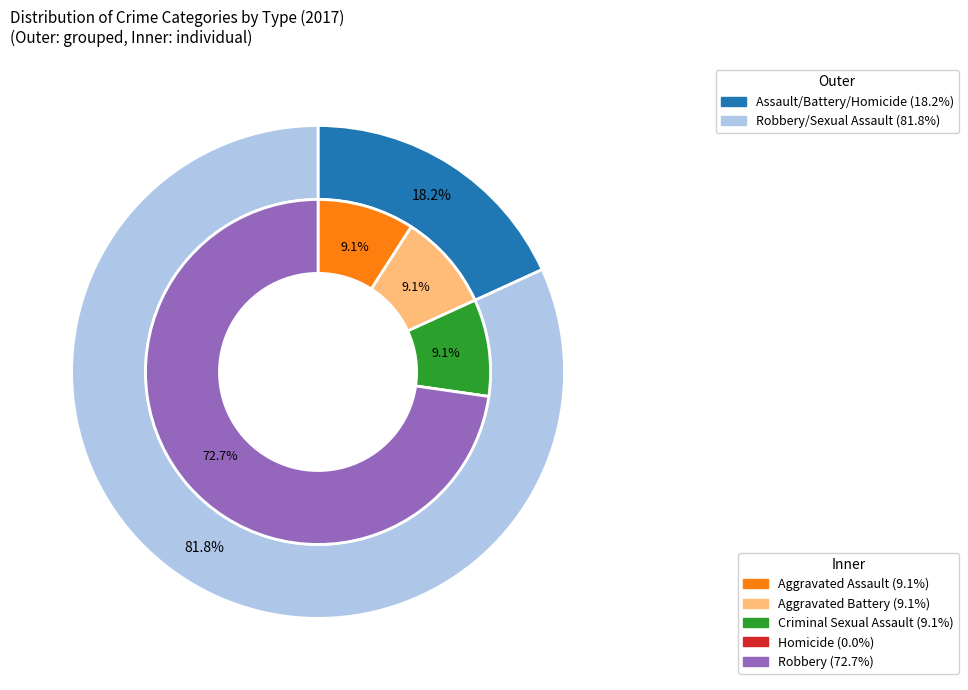

How many slices are in this pie chart?

5